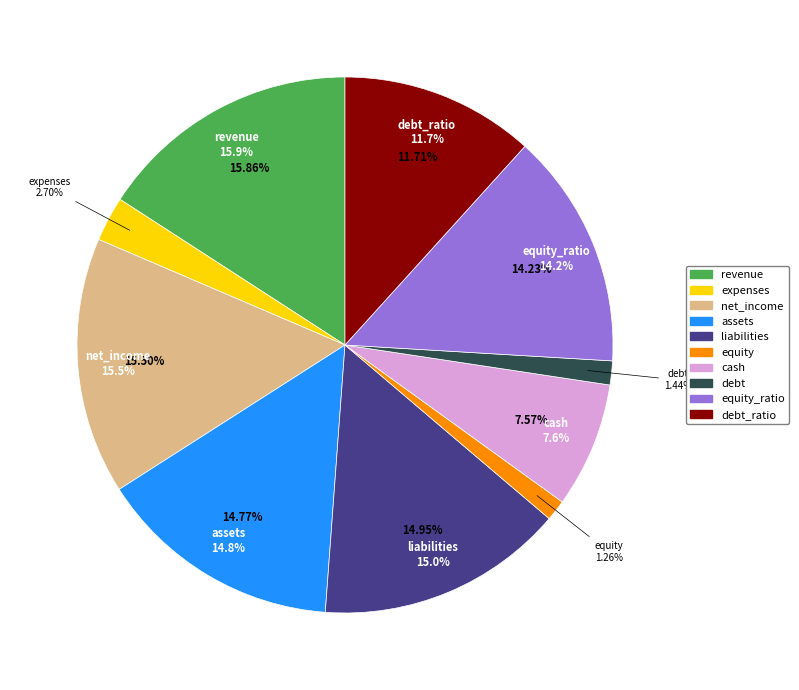

Rank the categories by value from lowest to highest.

equity, debt, expenses, cash, debt_ratio, equity_ratio, assets, liabilities, net_income, revenue